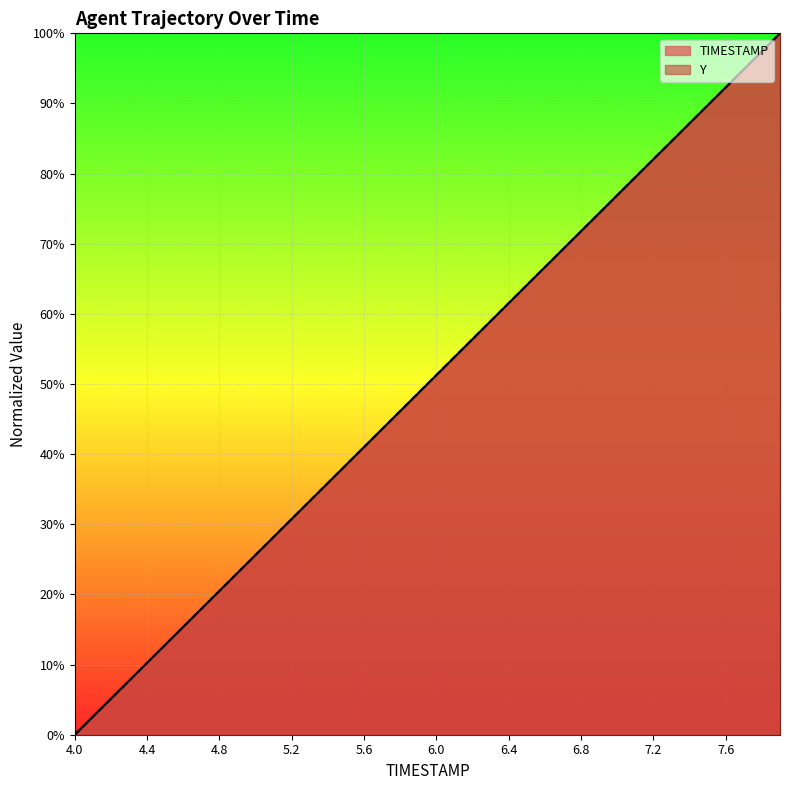

True or false: TIMESTAMP has a value of 79.5 at 7.1.

True